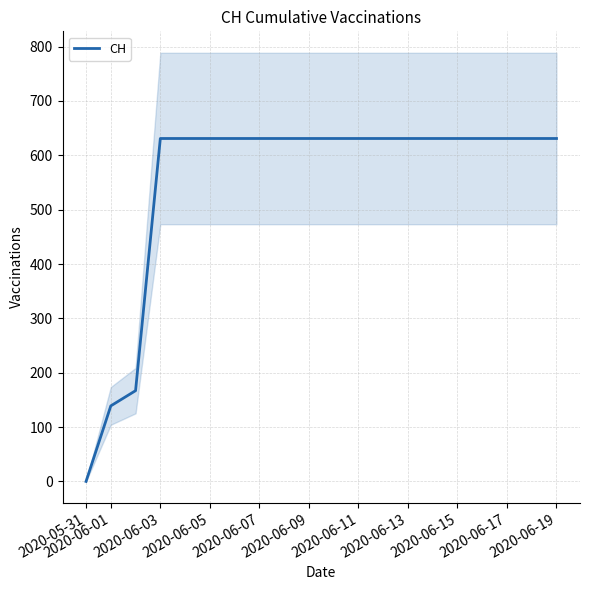

What is the sum of all values?

11033